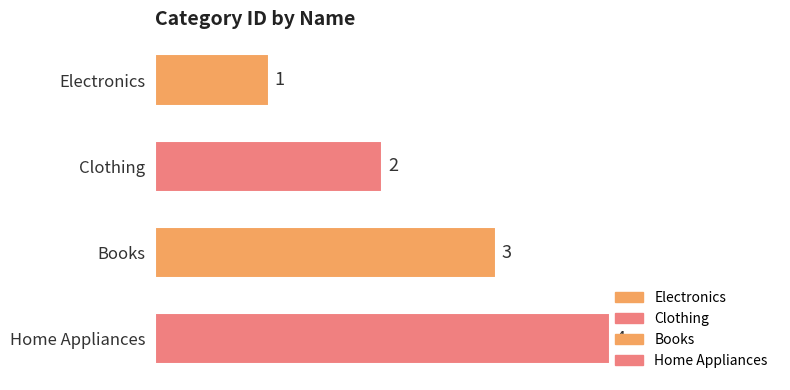

What is the change in value from Books to Home Appliances?

+1